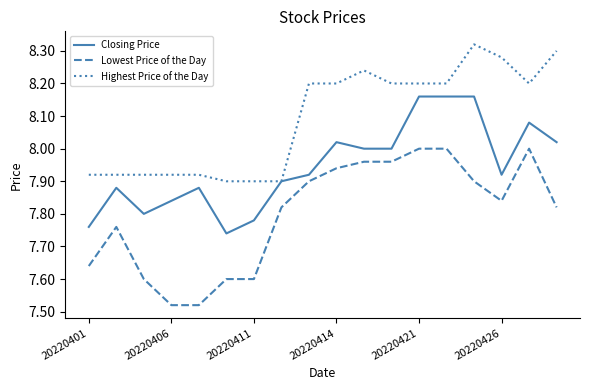

Rank the series by their average value, from highest to lowest.

Highest Price of the Day, Closing Price, Lowest Price of the Day